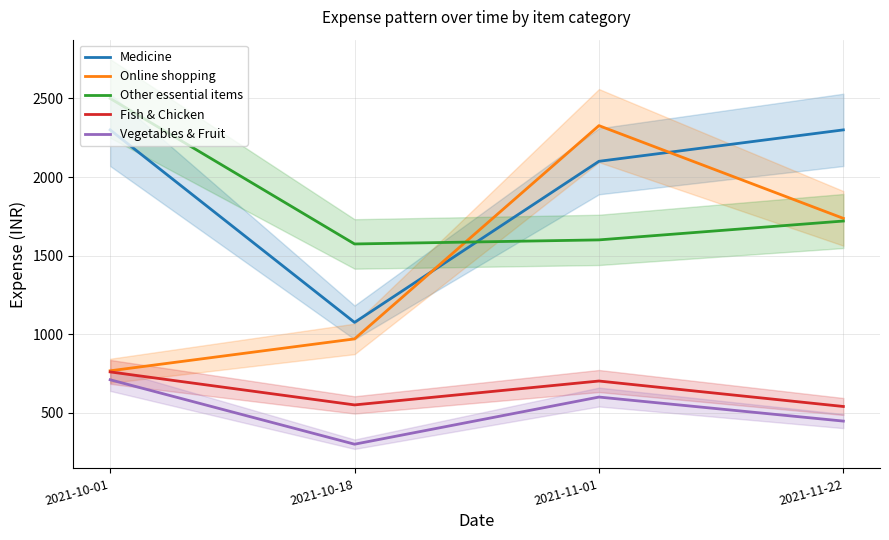

What is the difference between the Vegetables & Fruit values at 2021-11-22 and 2021-10-01?

263.0